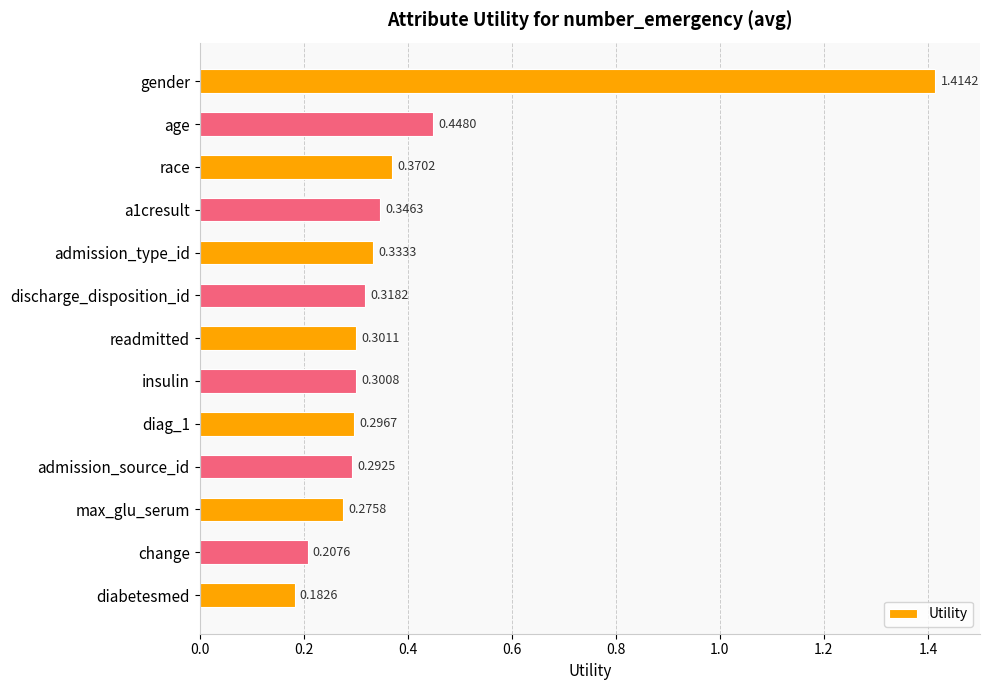

At which category does the chart reach its minimum across all series?

diabetesmed